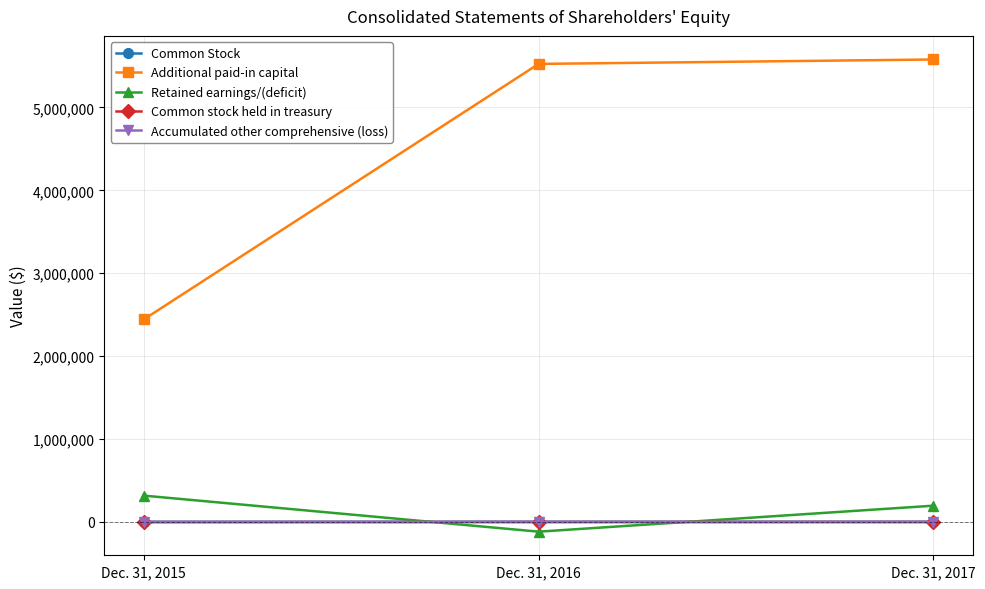

What is the greatest value displayed?

5577732